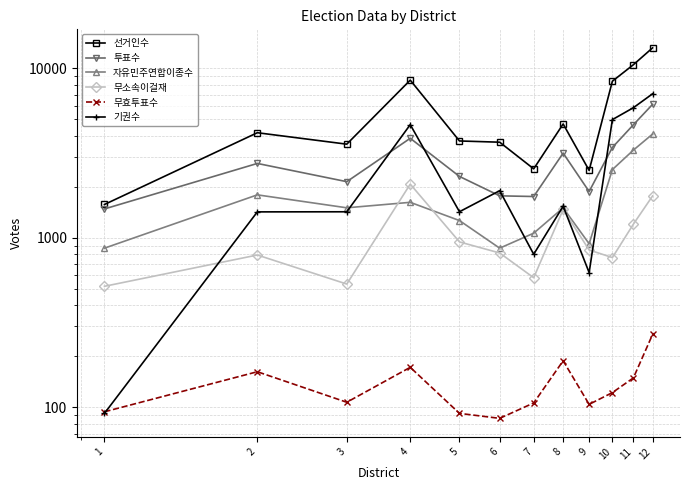

What are all the series names shown in the legend?

선거인수, 투표수, 자유민주연합이종수, 무소속이걸재, 무효투표수, 기권수